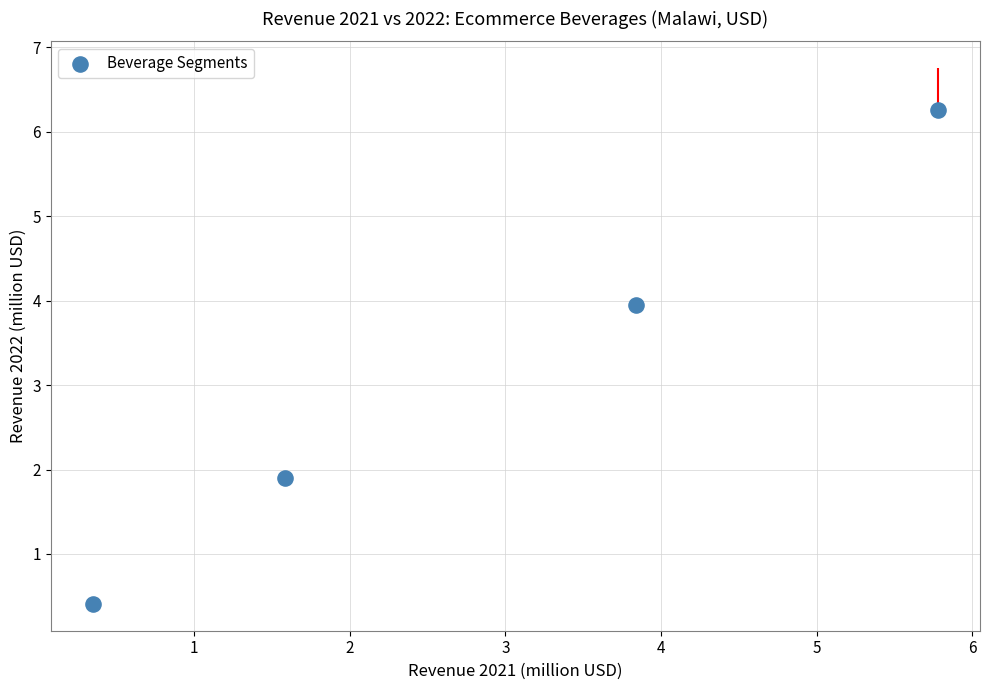

What Y value in the scatter plot is closest to 3?

4.0